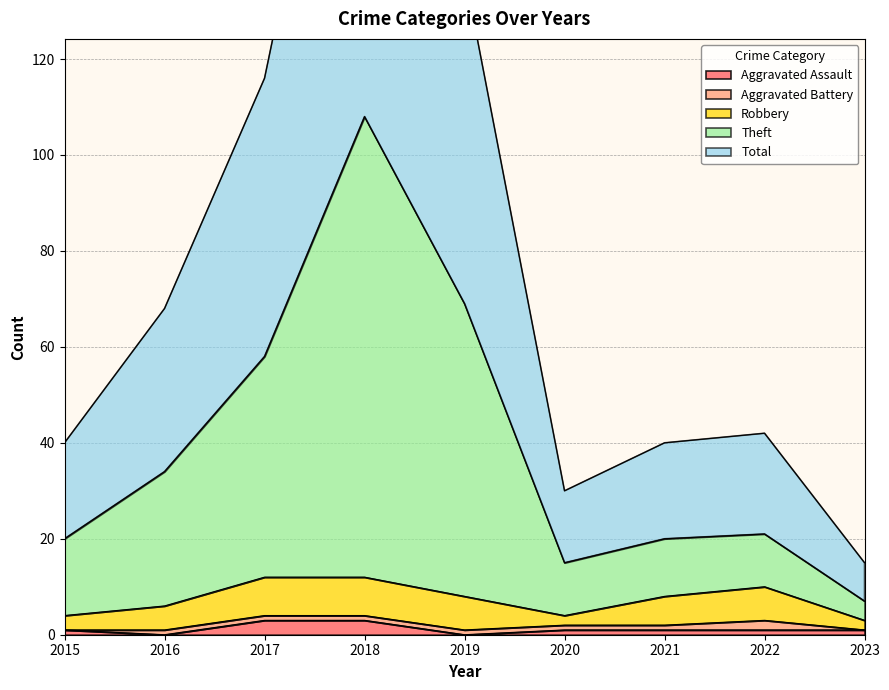

What is the highest value of the Aggravated Assault series?

3